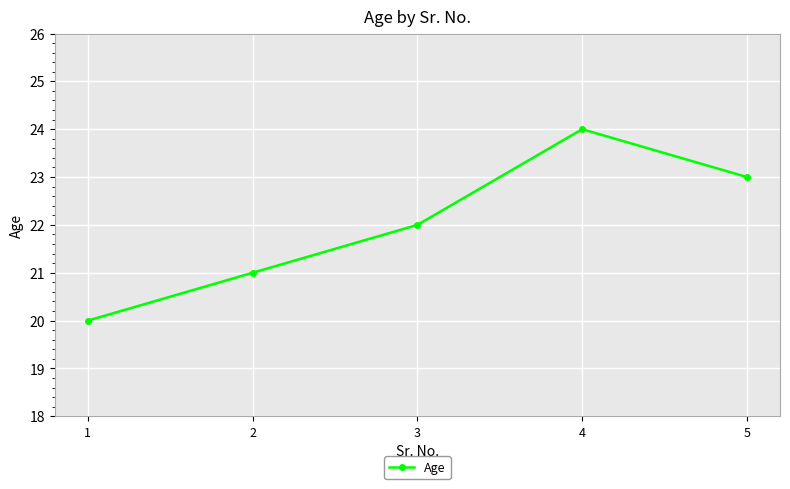

True or false: the data shows 21 at 2.

True